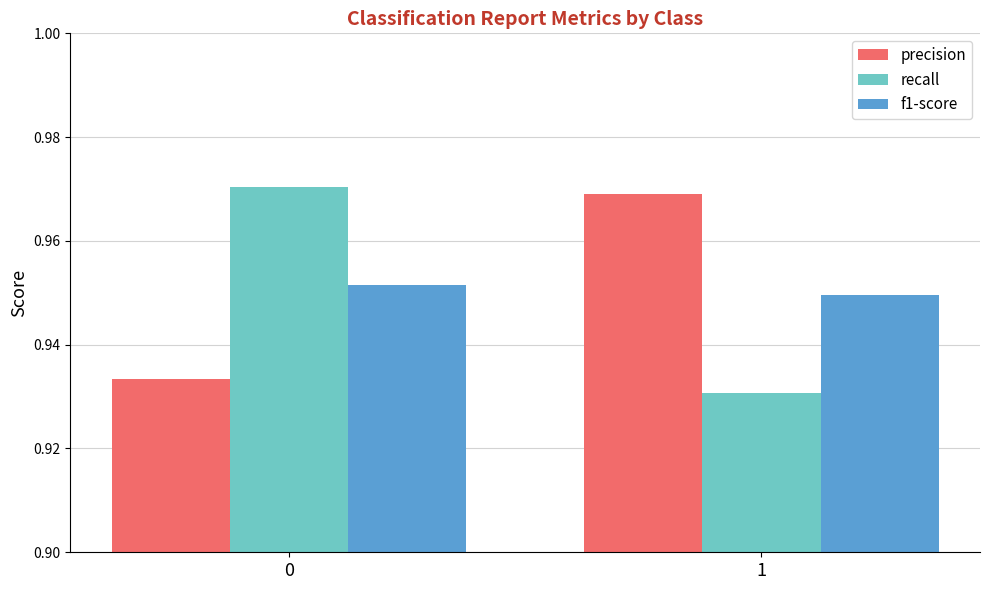

Count the number of categories in the chart.

2